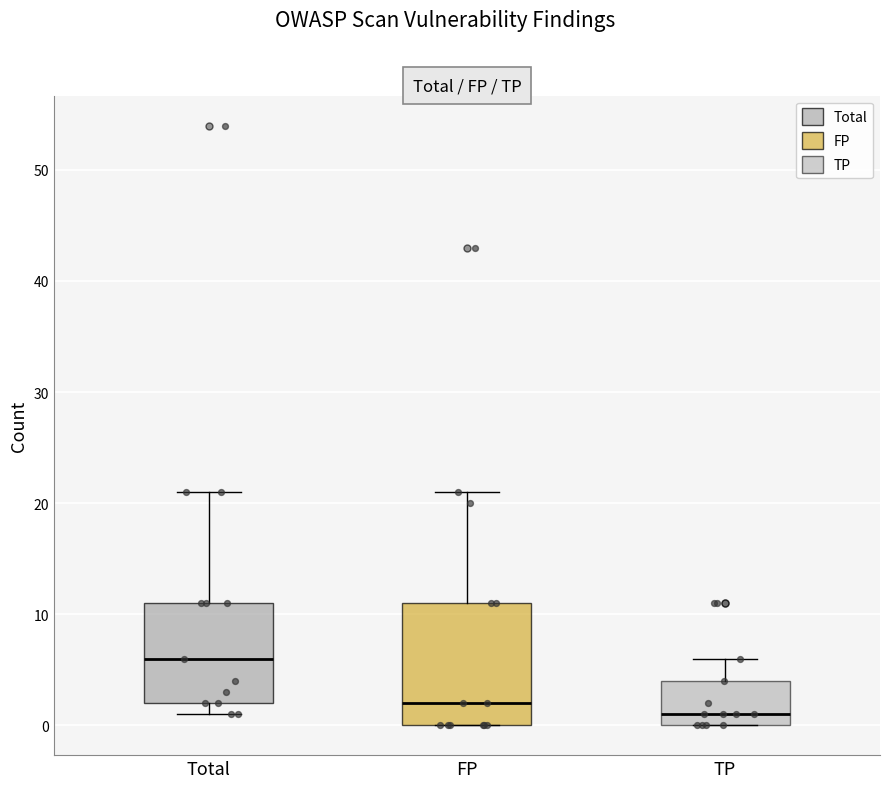

Which box has the highest median line?

Total